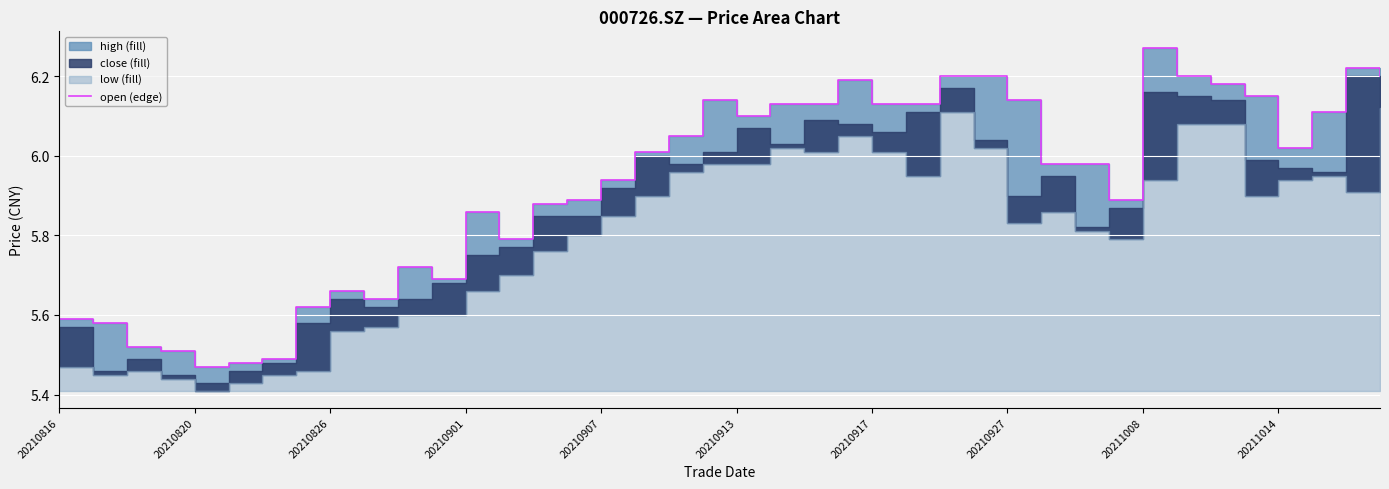

The chart shows a value of 1.9 at 33. True or false?

False